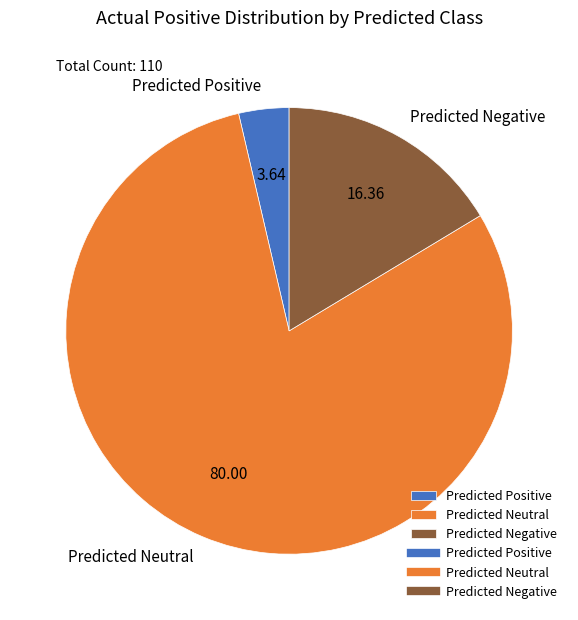

Which has a higher value, Predicted Neutral or Predicted Negative?

Predicted Neutral